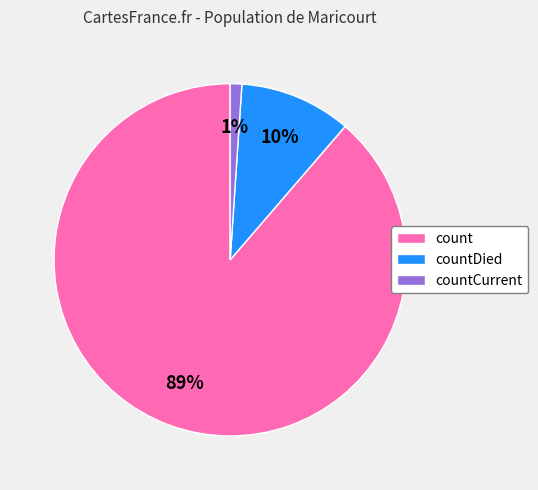

Which category accounts for the majority?

count